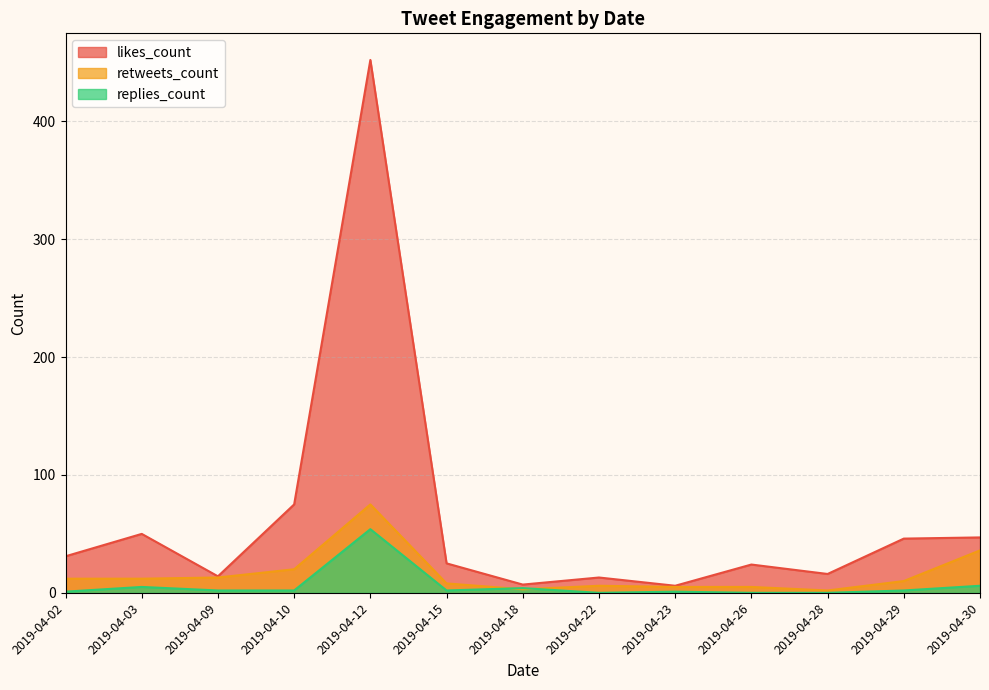

The replies_count series shows 7 at 2019-04-18. True or false?

False